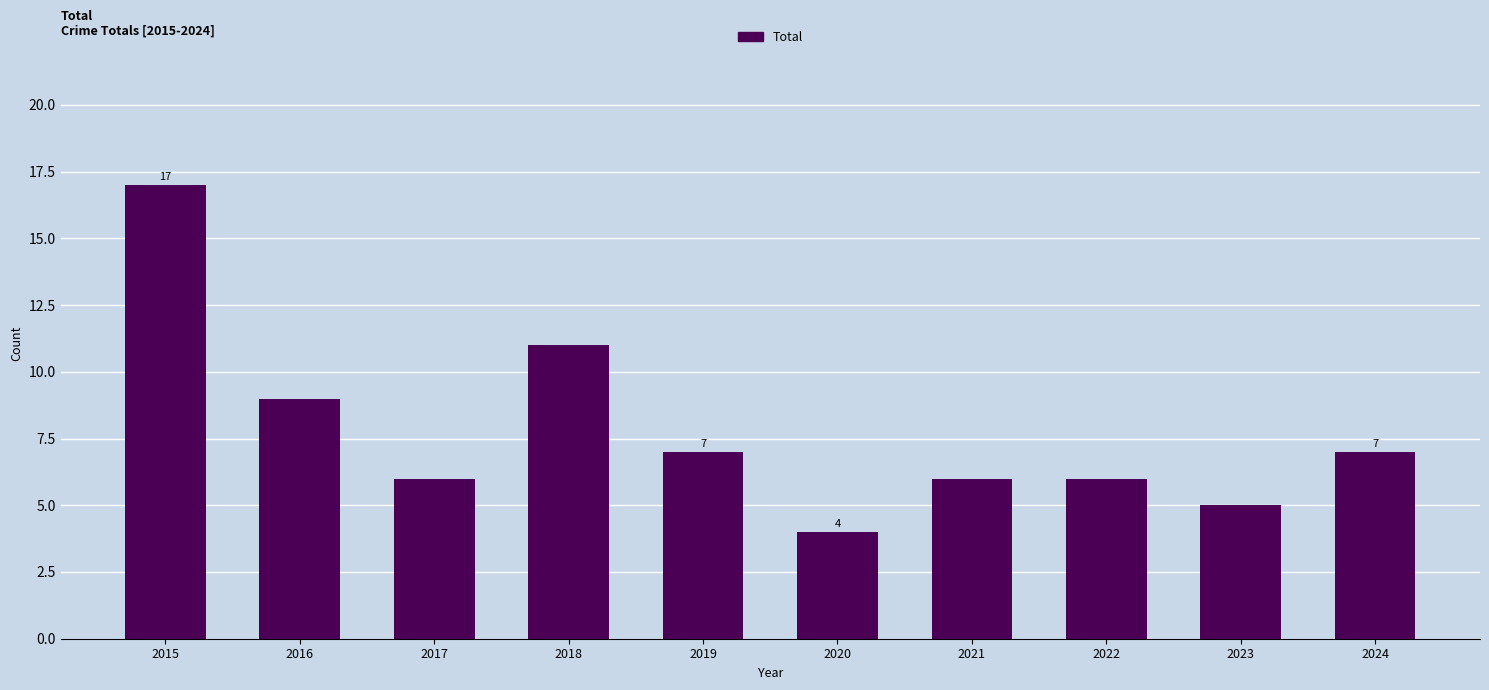

Which label corresponds to the smallest value in the chart?

2020